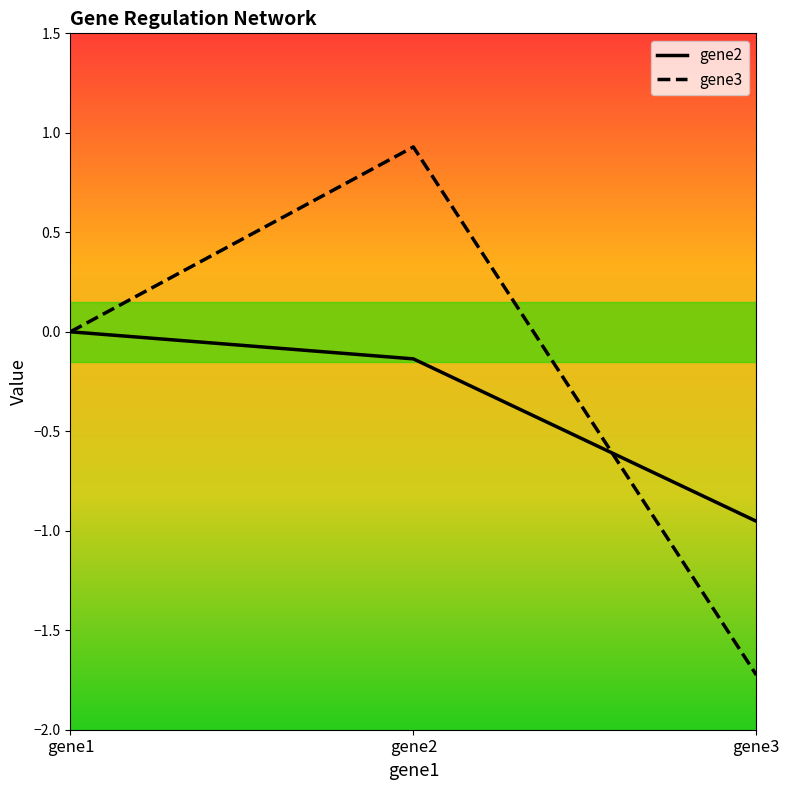

What are all the series names shown in the legend?

gene2, gene3